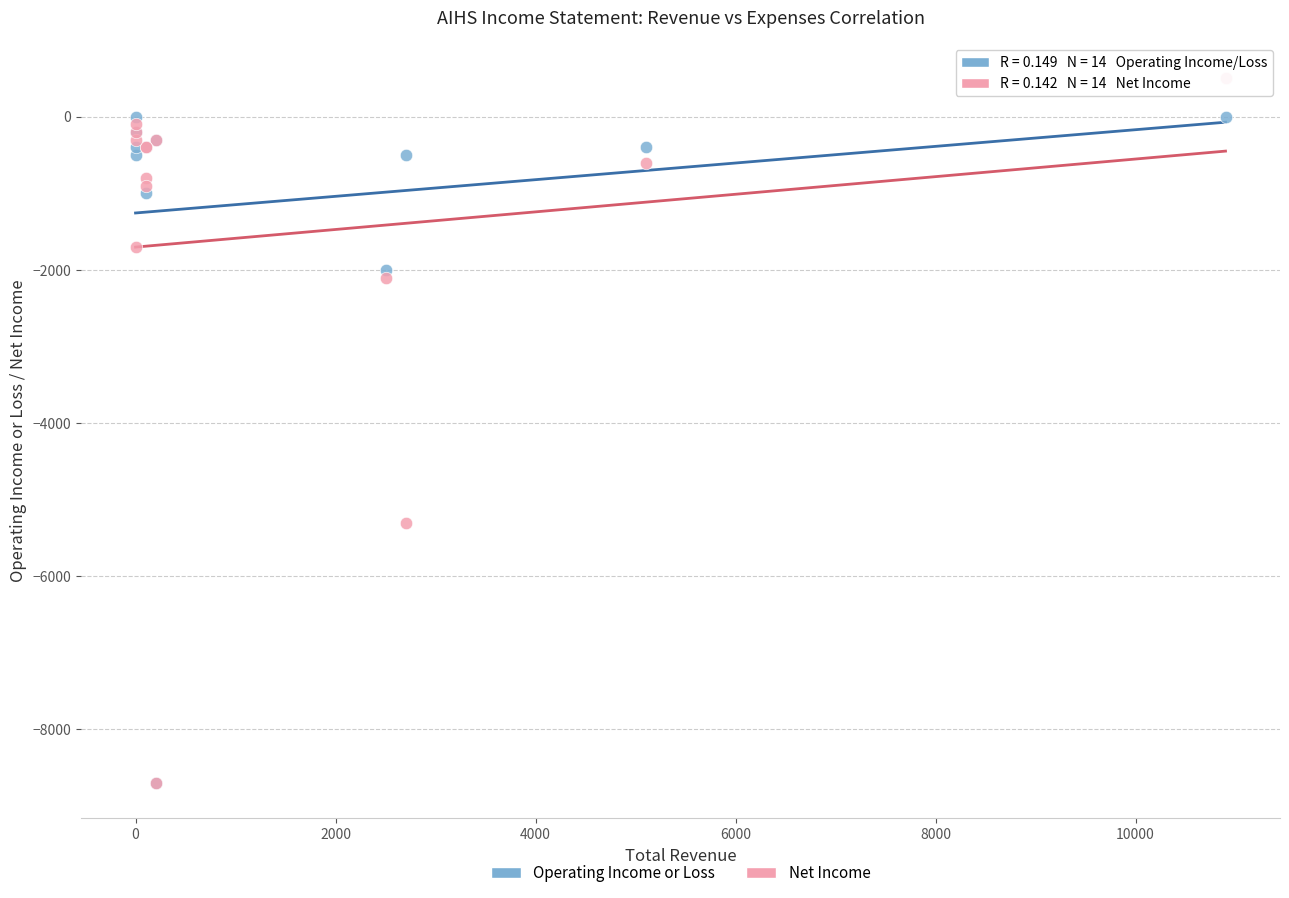

What are all the series names shown in the legend?

Operating Income or Loss, Net Income